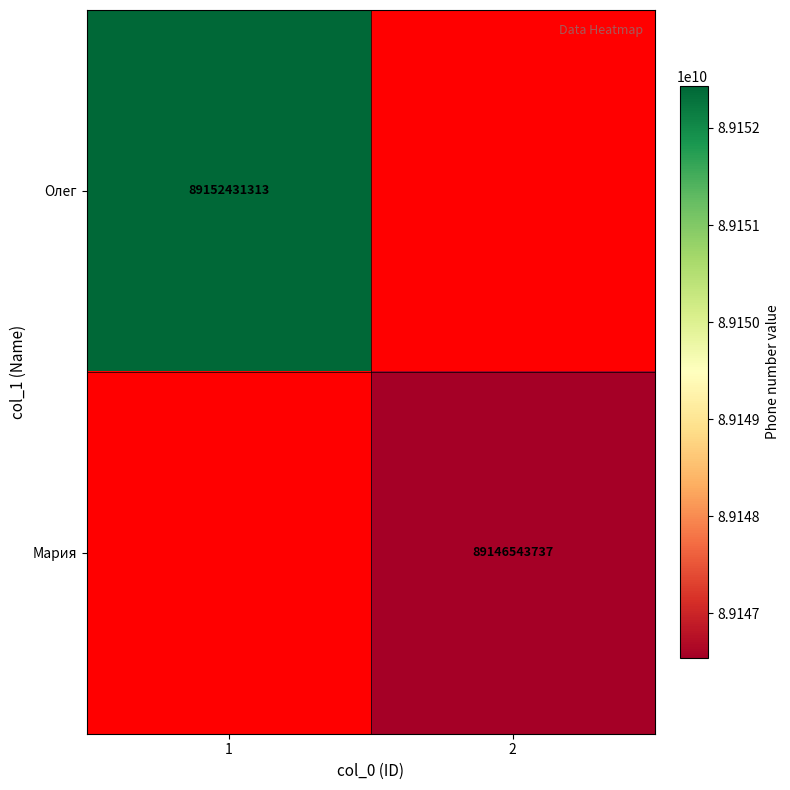

The Олег series shows 144040363546 at 1. True or false?

False